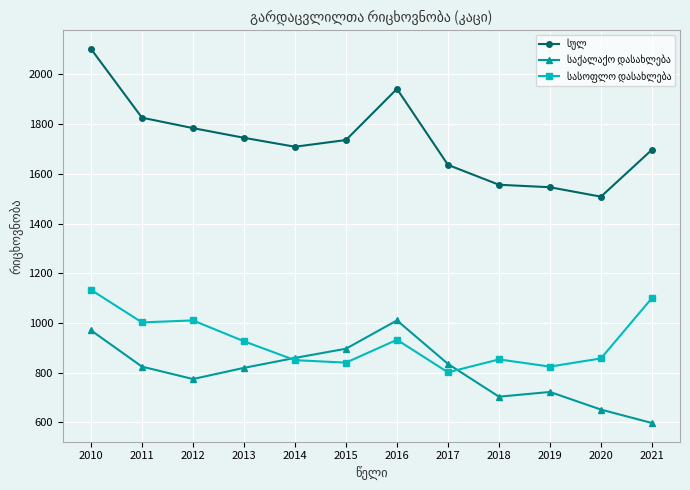

What is the greatest value displayed?

2103